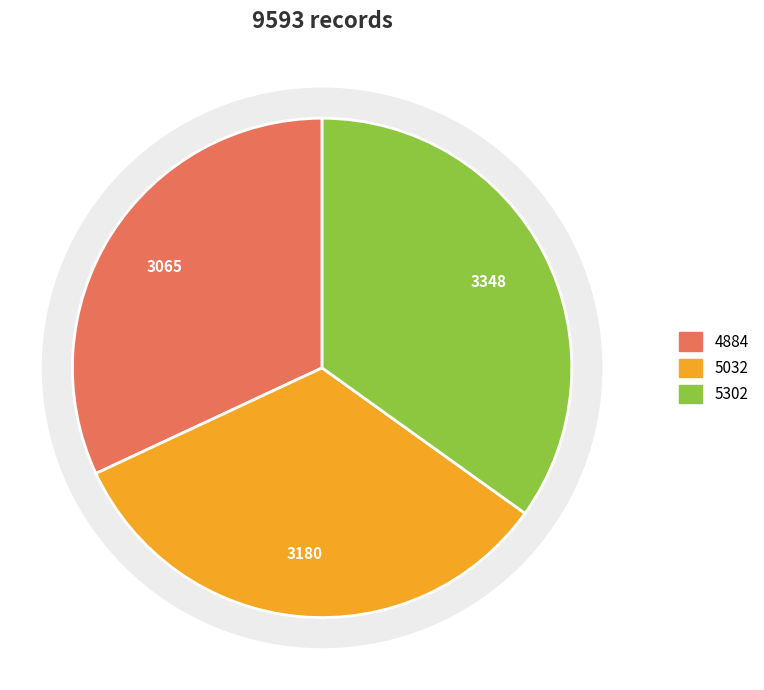

How many slices are in this pie chart?

3